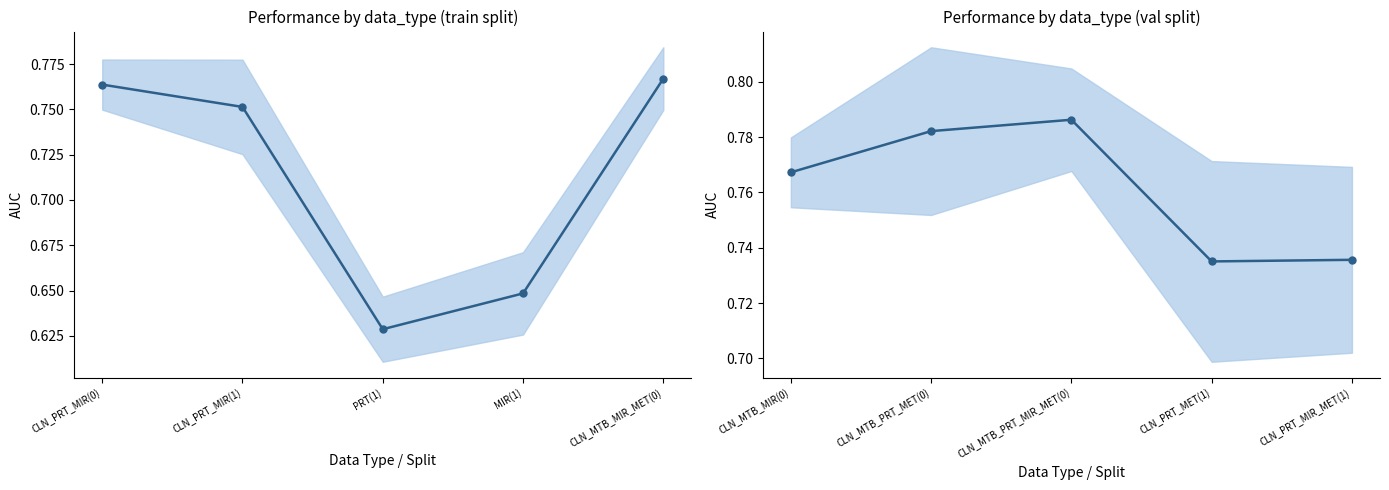

True or false: there are more than 0 points higher than both neighbors.

True